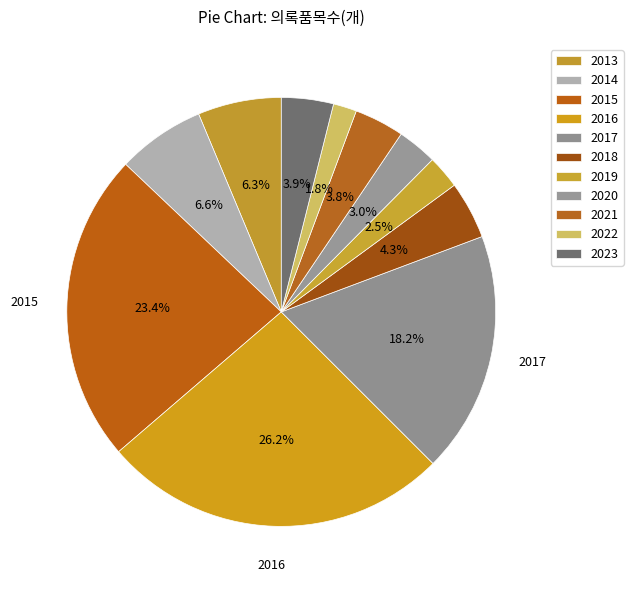

Which slice is the largest?

2016